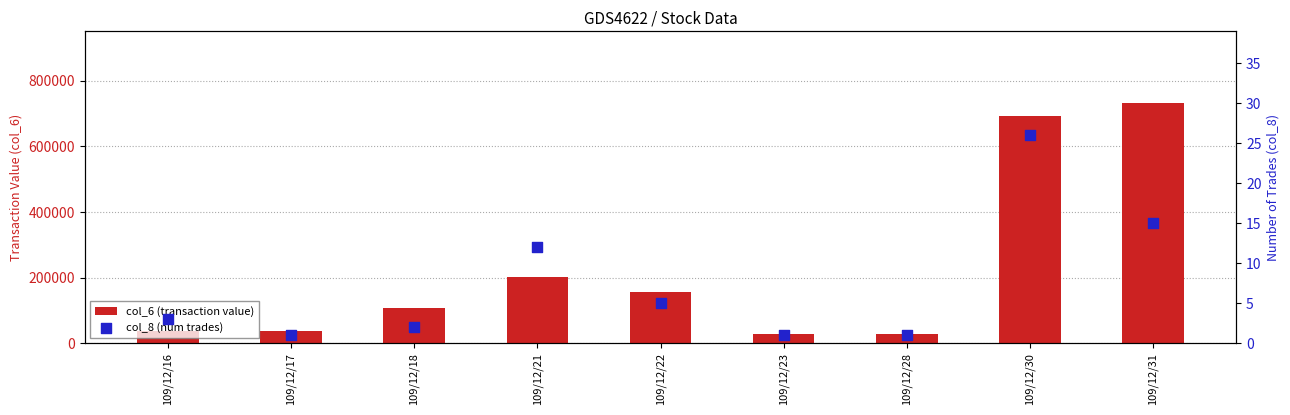

At how many categories does at least one series exceed 295769?

2